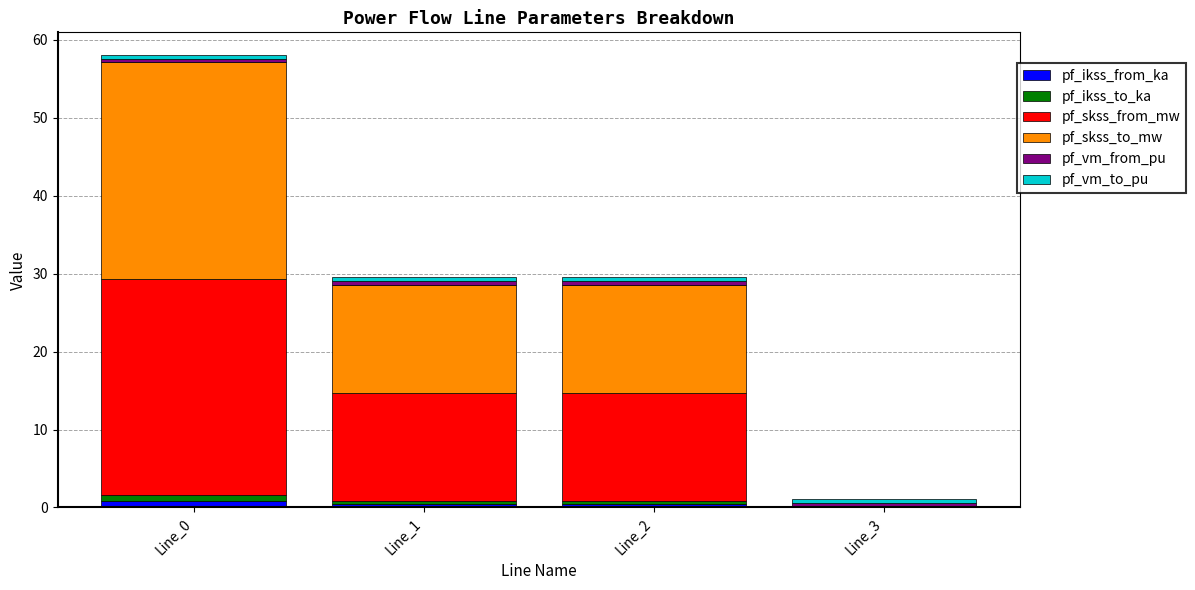

Rank the series at Line_3 from highest to lowest value.

pf_vm_from_pu, pf_vm_to_pu, pf_ikss_from_ka, pf_ikss_to_ka, pf_skss_from_mw, pf_skss_to_mw